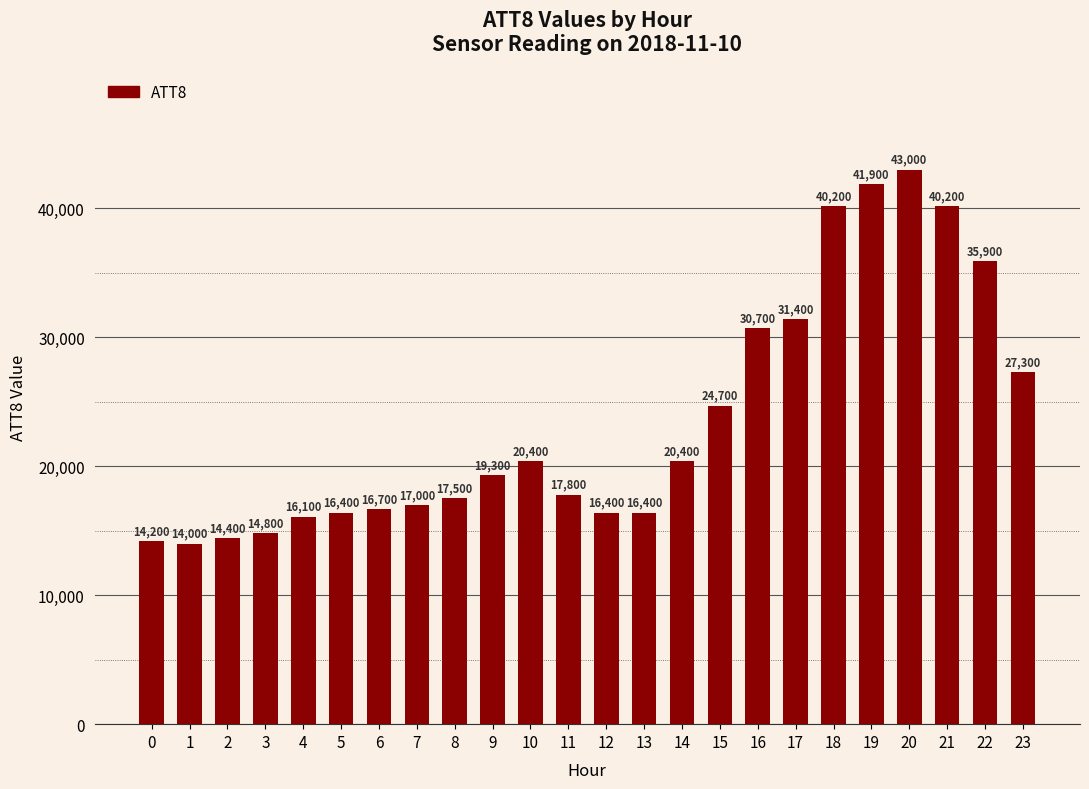

Reading left to right, transcribe all the data shown in this chart.

0=14200	1=14000	2=14400	3=14800	4=16100	5=16400	6=16700	7=17000	8=17500	9=19300	10=20400	11=17800	12=16400	13=16400	14=20400	15=24700	16=30700	17=31400	18=40200	19=41900	20=43000	21=40200	22=35900	23=27300